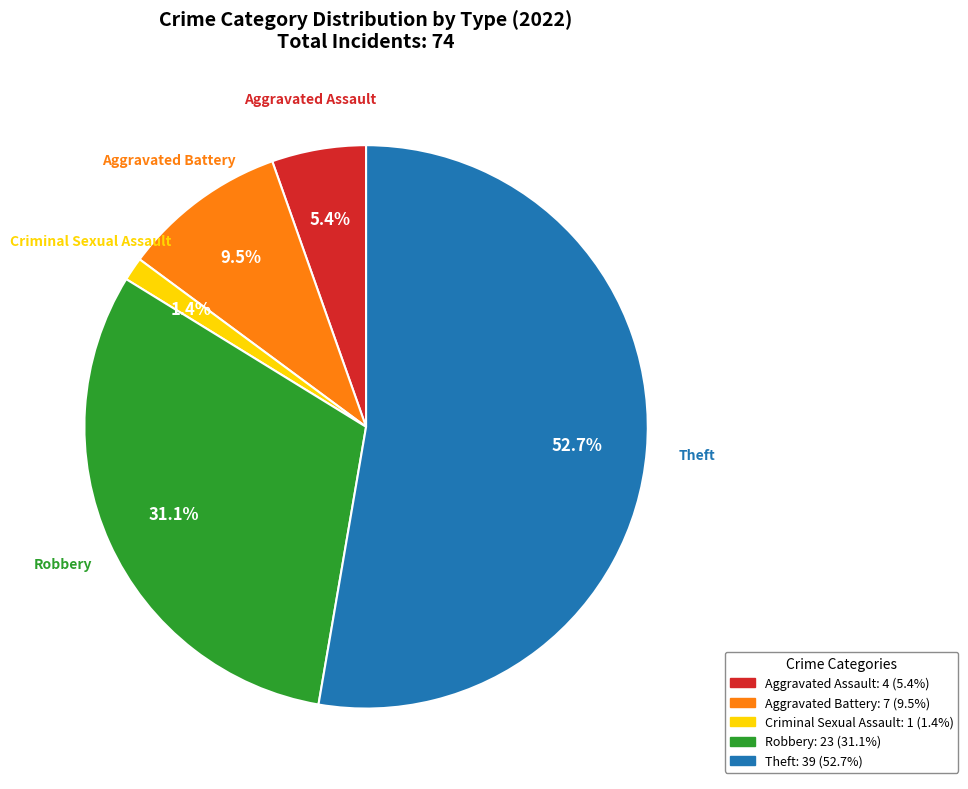

Approximately how many times larger is the value at Theft compared to Robbery?

1.7